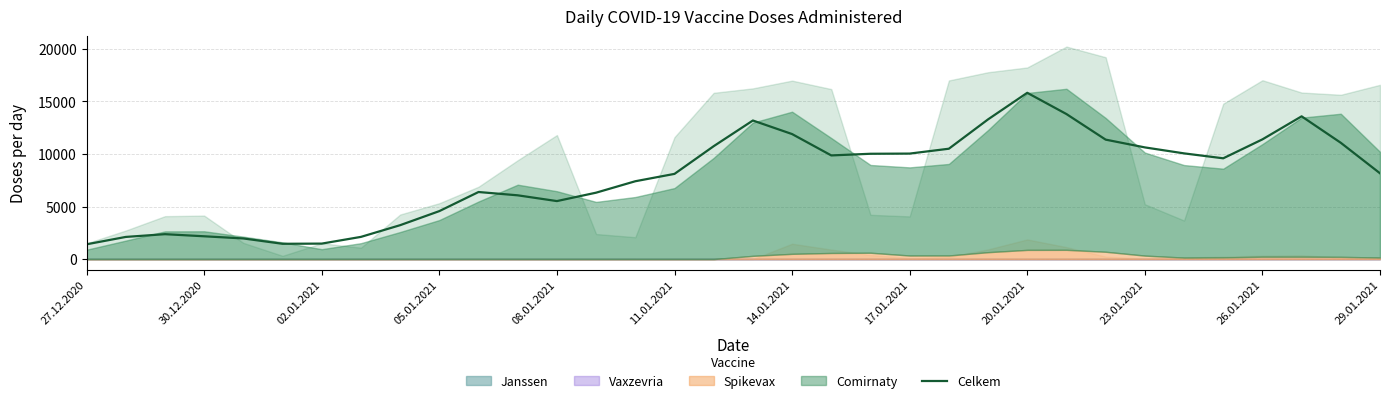

How many interior local peaks (higher than both neighbors) does the data have?

5